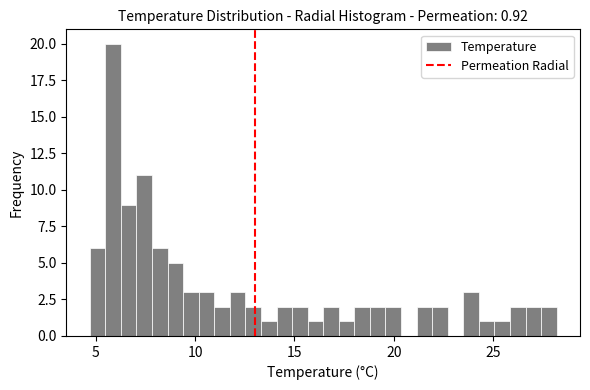

Around what value on the x-axis is the tallest bar? Give the approximate position of its centre, as read against the axis.

6.0